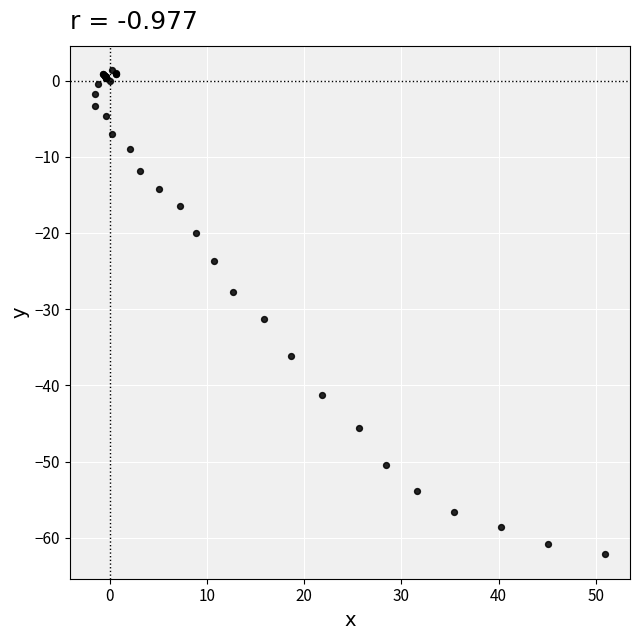

What Y value in the scatter plot is closest to -30?

-31.3